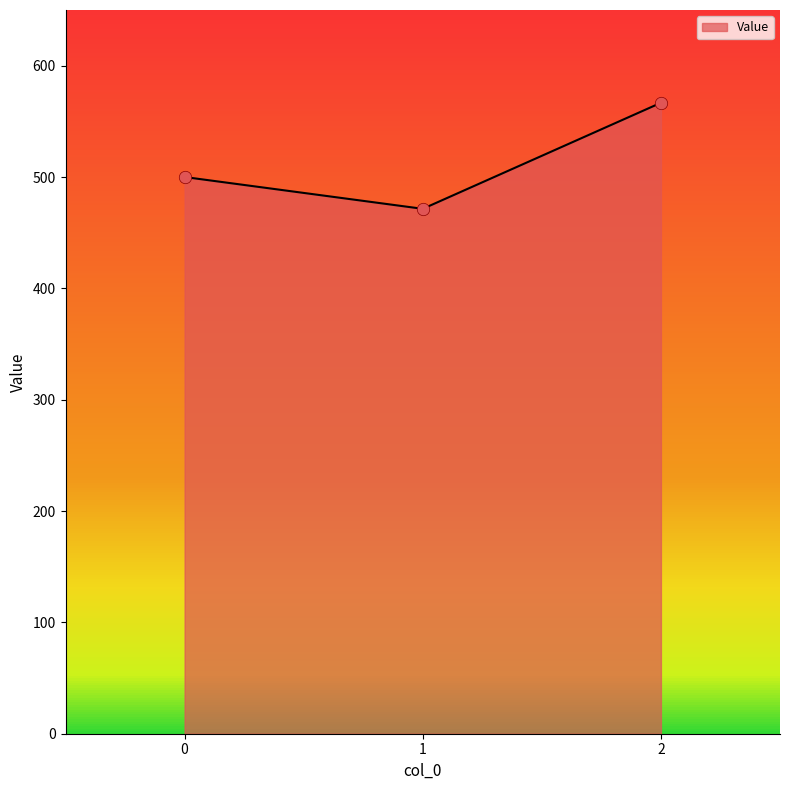

What is the change in value from 0 to 2?

+66.7